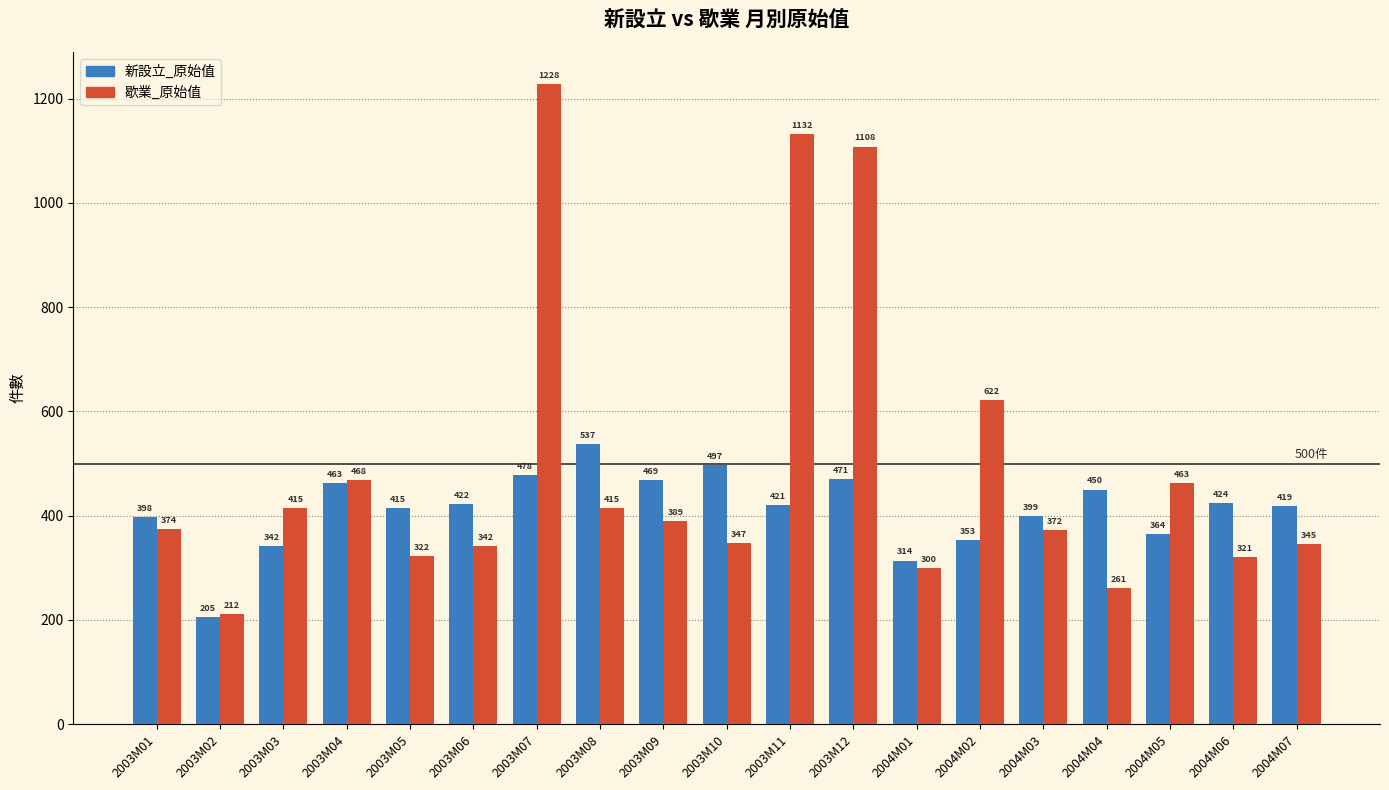

Does the chart contain stacked bars?

No